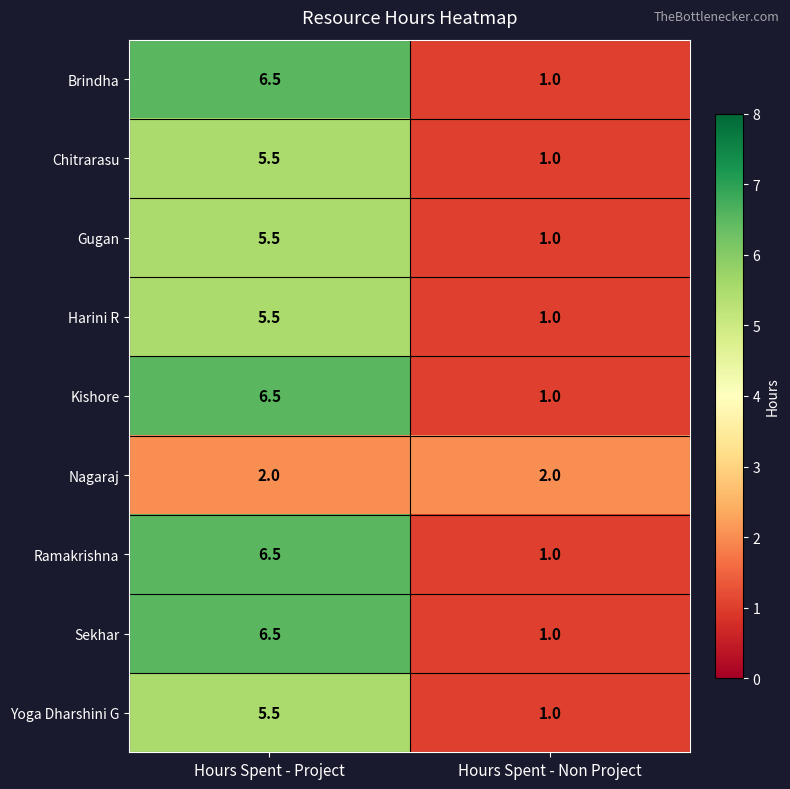

How many categories are shown in the chart?

2